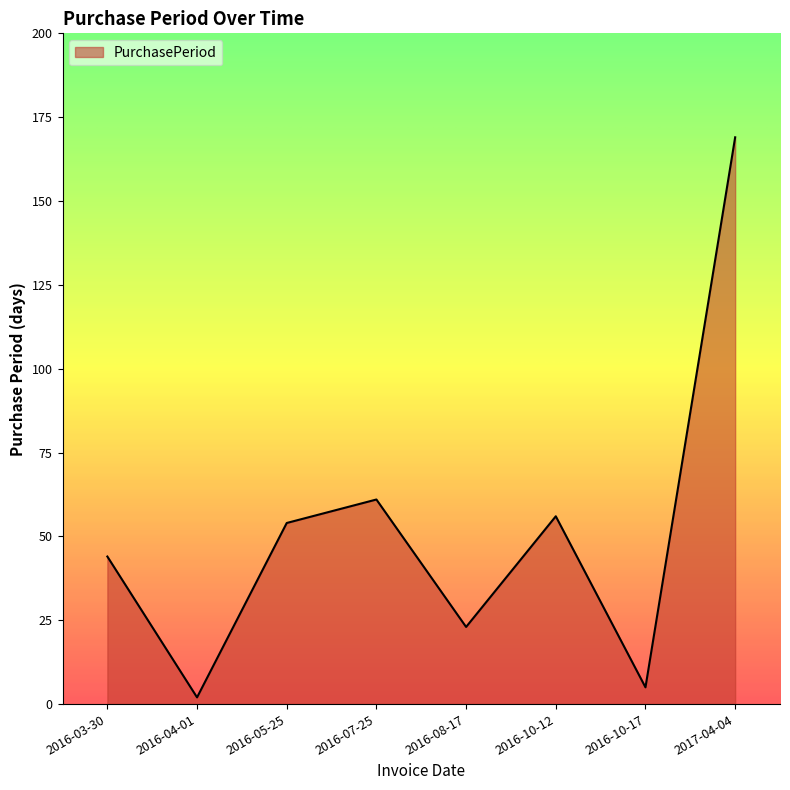

What position from the left is 2016-10-12?

6